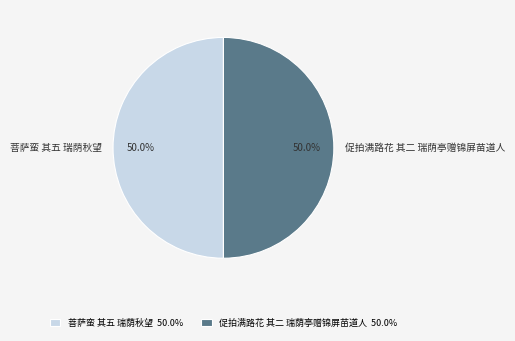

Approximately how many times larger is the value at 促拍满路花 其二 瑞荫亭赠锦屏苗道人 compared to 菩萨蛮 其五 瑞荫秋望?

1.0